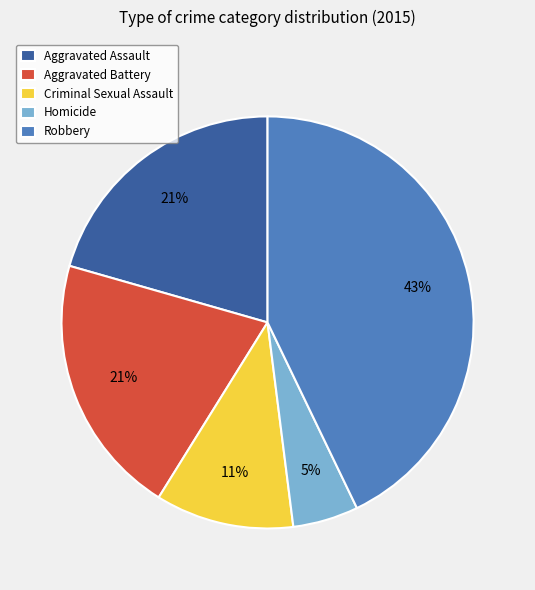

The Aggravated Battery slice represents 10% of the pie. True or false?

False